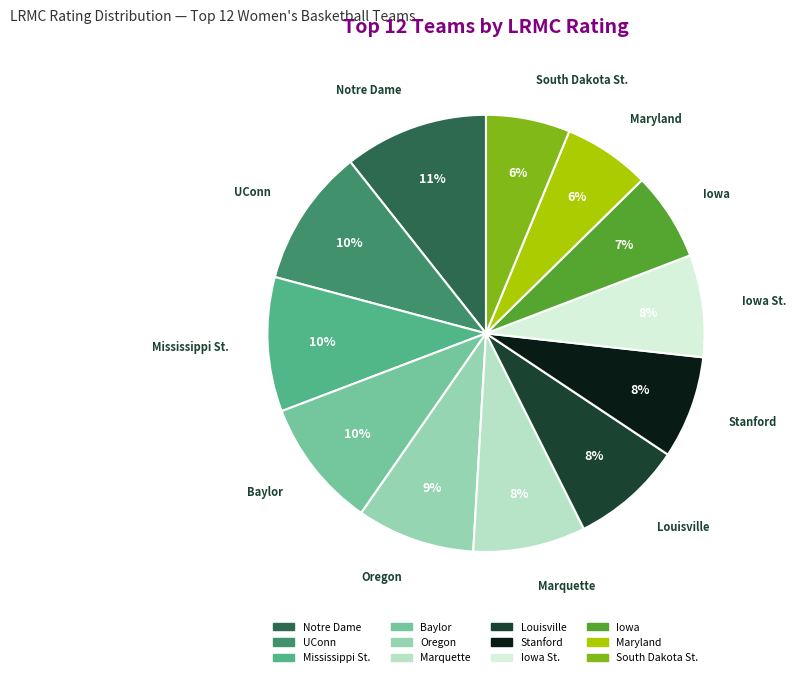

To the nearest percent, what is the average slice percentage?

8%